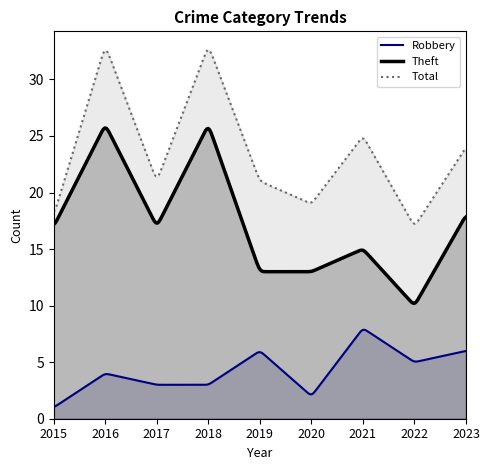

What is the difference between the highest and lowest values at 2021?

17